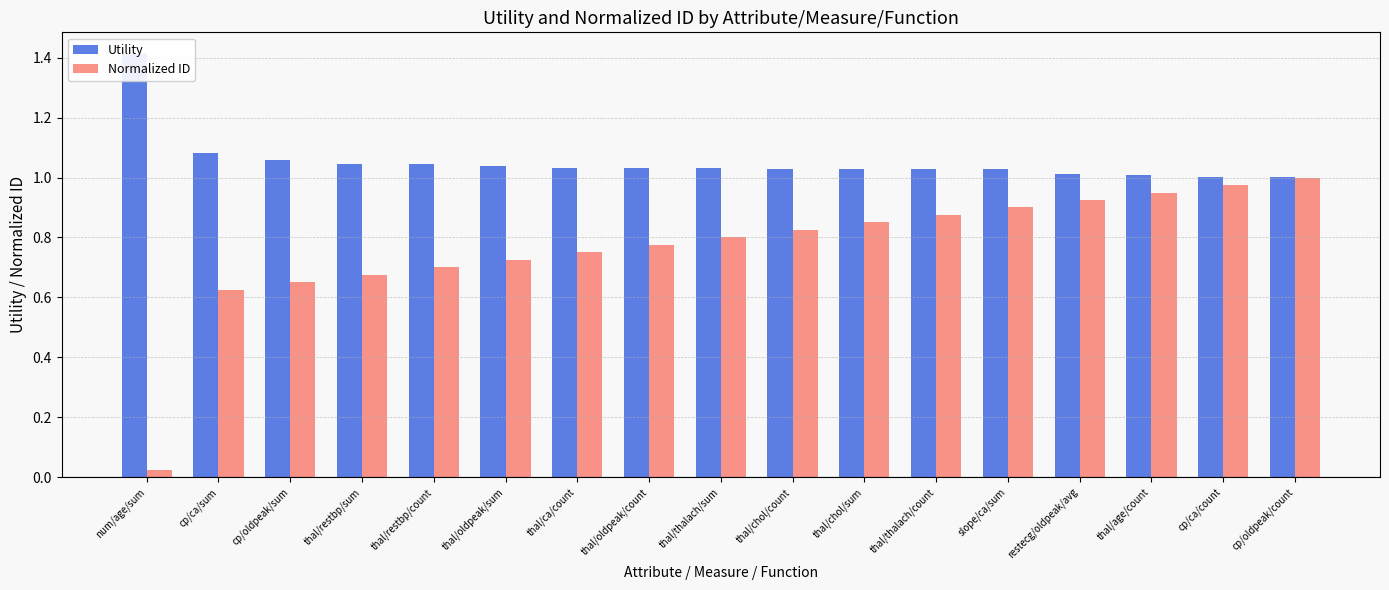

Reading left to right, transcribe all the data shown in this chart.

Utility: num/age/sum=1.4	cp/ca/sum=1.1	cp/oldpeak/sum=1.1	thal/restbp/sum=1.0	thal/restbp/count=1.0	thal/oldpeak/sum=1.0	thal/ca/count=1.0	thal/oldpeak/count=1.0	thal/thalach/sum=1.0	thal/chol/count=1.0	thal/chol/sum=1.0	thal/thalach/count=1.0	slope/ca/sum=1.0	restecg/oldpeak/avg=1.0	thal/age/count=1.0	cp/ca/count=1.0	cp/oldpeak/count=1.0
Normalized ID: num/age/sum=0.0	cp/ca/sum=0.6	cp/oldpeak/sum=0.7	thal/restbp/sum=0.7	thal/restbp/count=0.7	thal/oldpeak/sum=0.7	thal/ca/count=0.8	thal/oldpeak/count=0.8	thal/thalach/sum=0.8	thal/chol/count=0.8	thal/chol/sum=0.8	thal/thalach/count=0.9	slope/ca/sum=0.9	restecg/oldpeak/avg=0.9	thal/age/count=0.9	cp/ca/count=1.0	cp/oldpeak/count=1.0